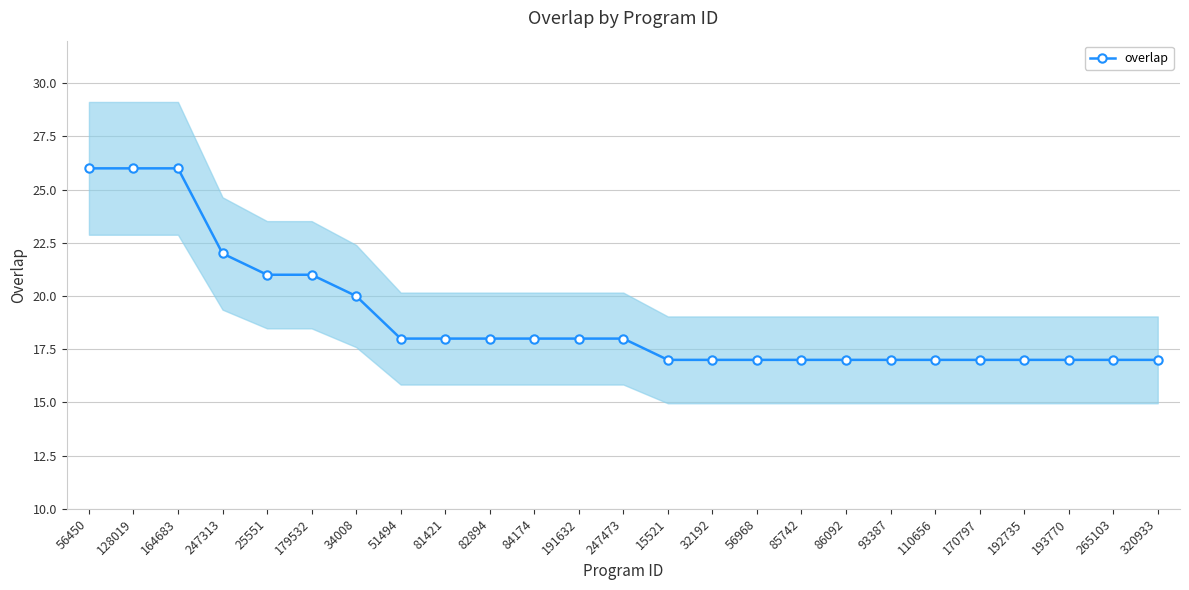

Rank the categories by value from lowest to highest.

15521, 32192, 56968, 85742, 86092, 93387, 110656, 170797, 192735, 193770, 265103, 320933, 51494, 81421, 82894, 84174, 191632, 247473, 34008, 25551, 179532, 247313, 56450, 128019, 164683